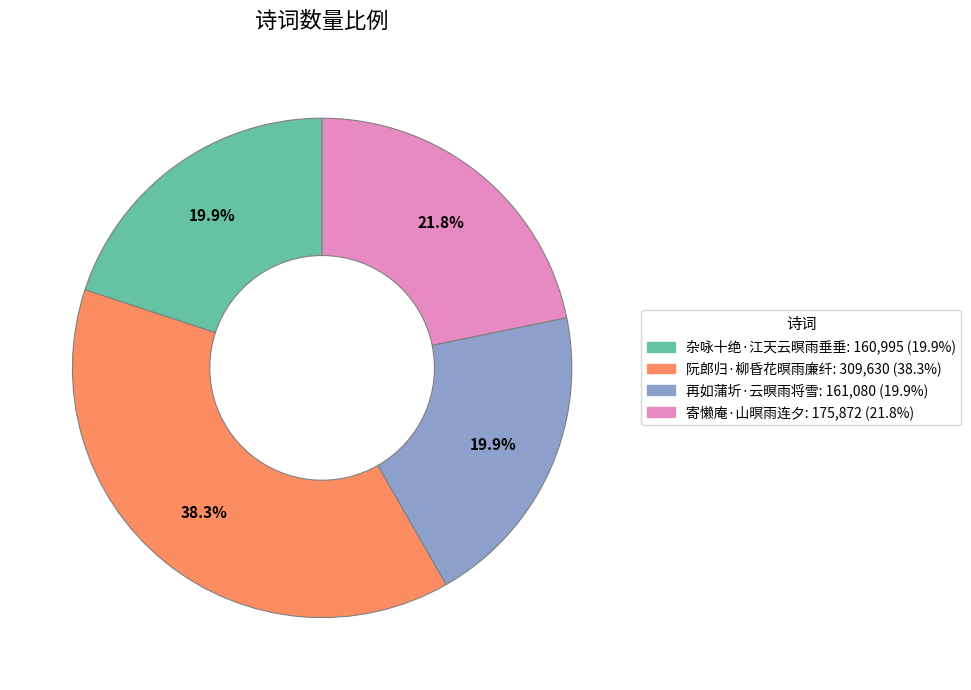

What percentage do 阮郎归·柳昏花暝雨廉纤 and 再如蒲圻·云暝雨将雪 together represent?

58.3%